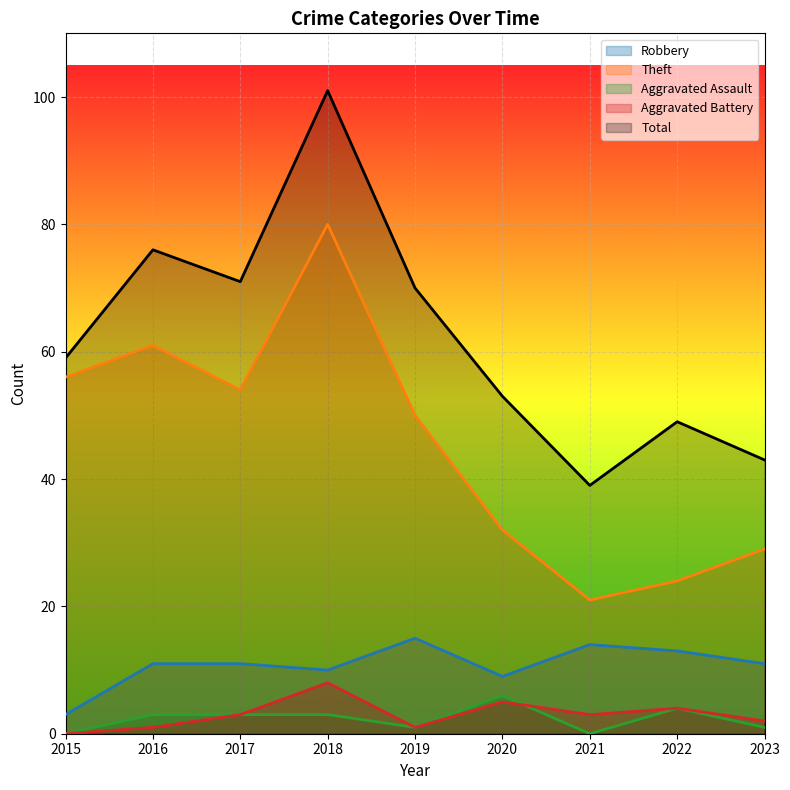

Between 2019 and 2022, which series saw the biggest shift?

Theft